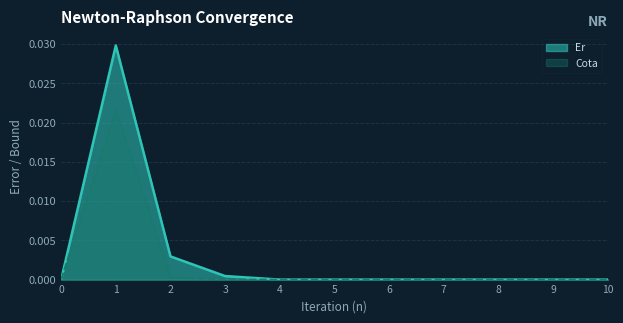

True or false: Cota has a value of 0.0 at 6.

True